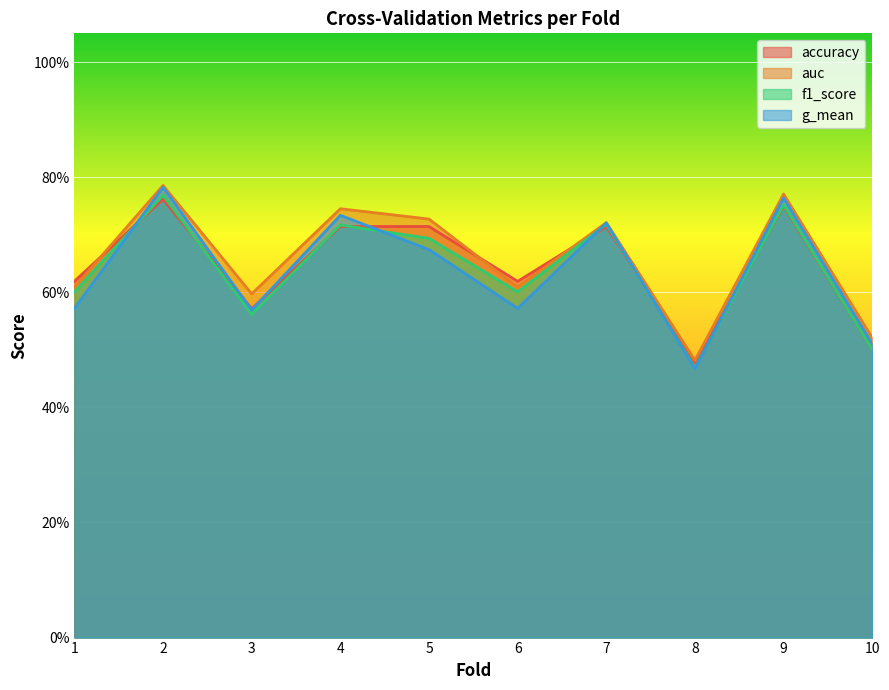

In auc, how many points are lower than both neighbors (excluding endpoints)?

3